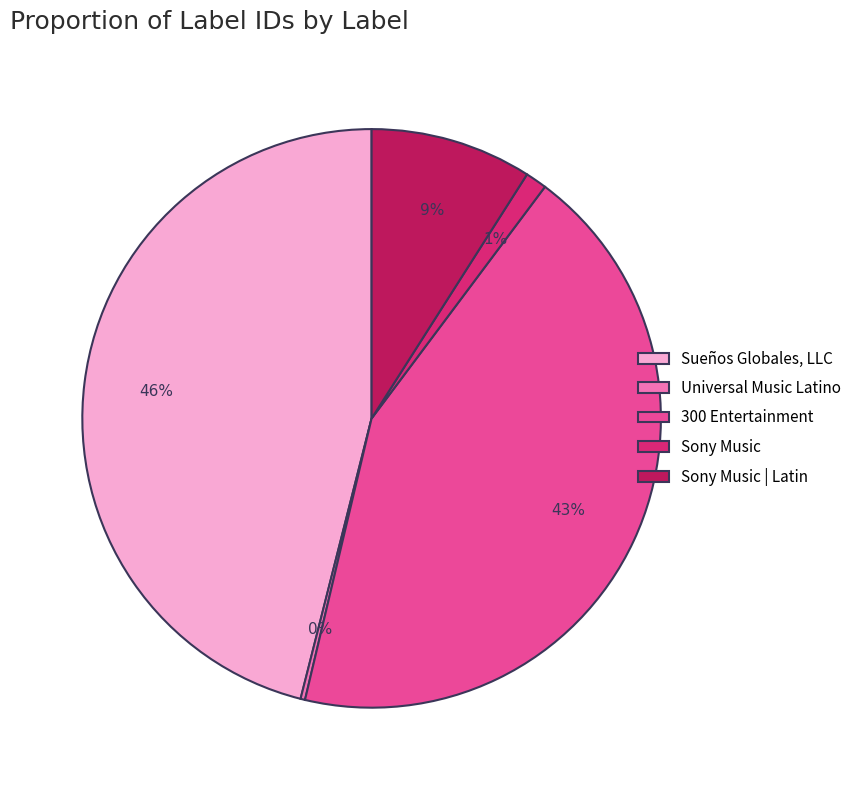

What is the largest slice in the pie chart?

Sueños Globales, LLC